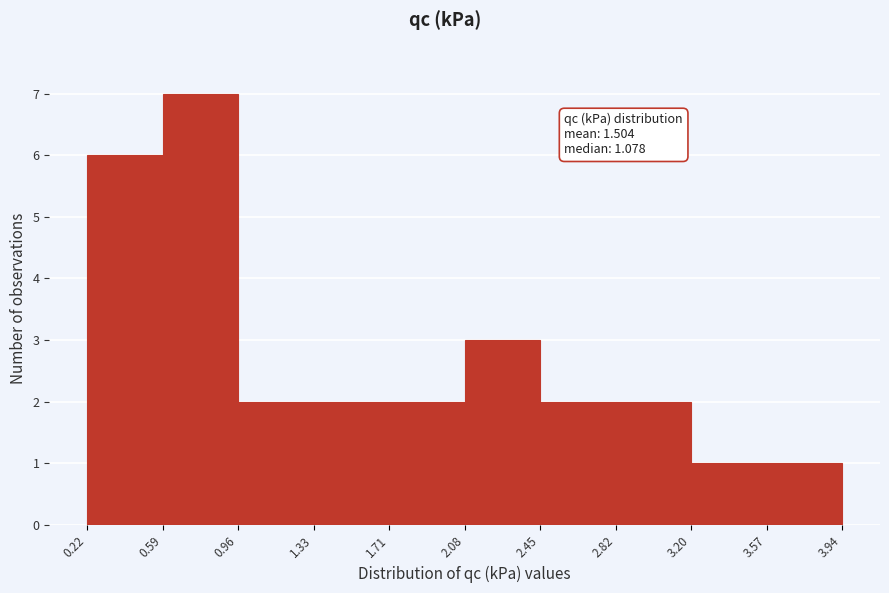

Which range on the x-axis has the tallest bar?

0.59 to 0.96